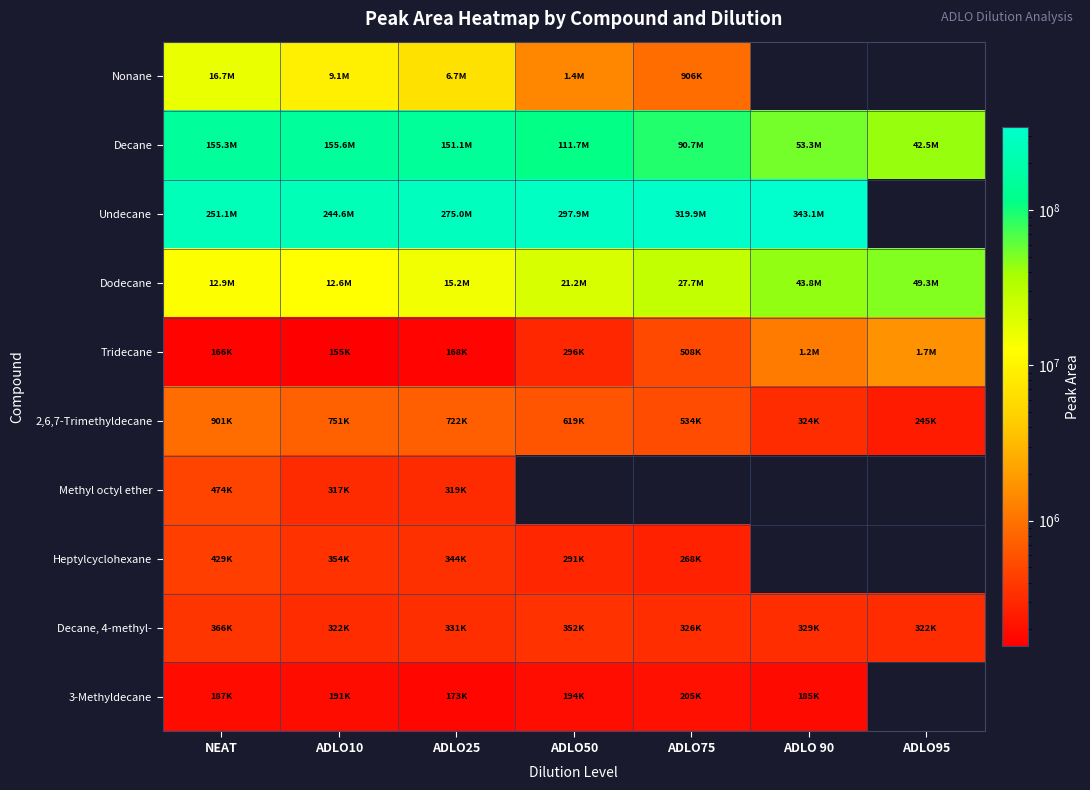

At which category is the sum across all series the highest?

ADLO25